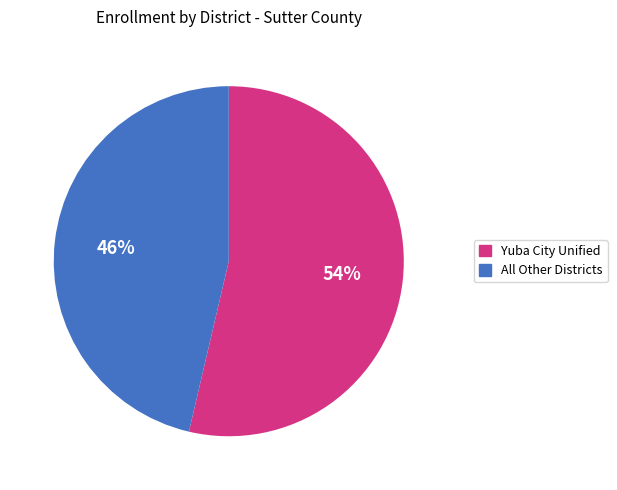

What is the ratio of the value at All Other Districts to the value at Yuba City Unified?

0.9